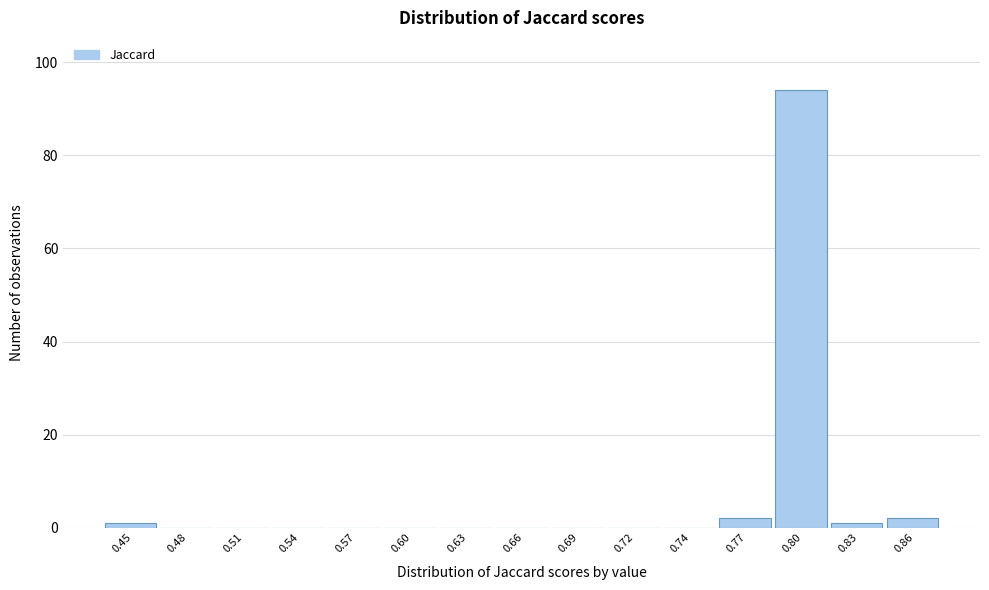

Reading left to right, list all the values displayed in this chart.

0.45=1	0.48=0	0.51=0	0.54=0	0.57=0	0.60=0	0.63=0	0.66=0	0.69=0	0.72=0	0.74=0	0.77=2	0.80=94	0.83=1	0.86=2